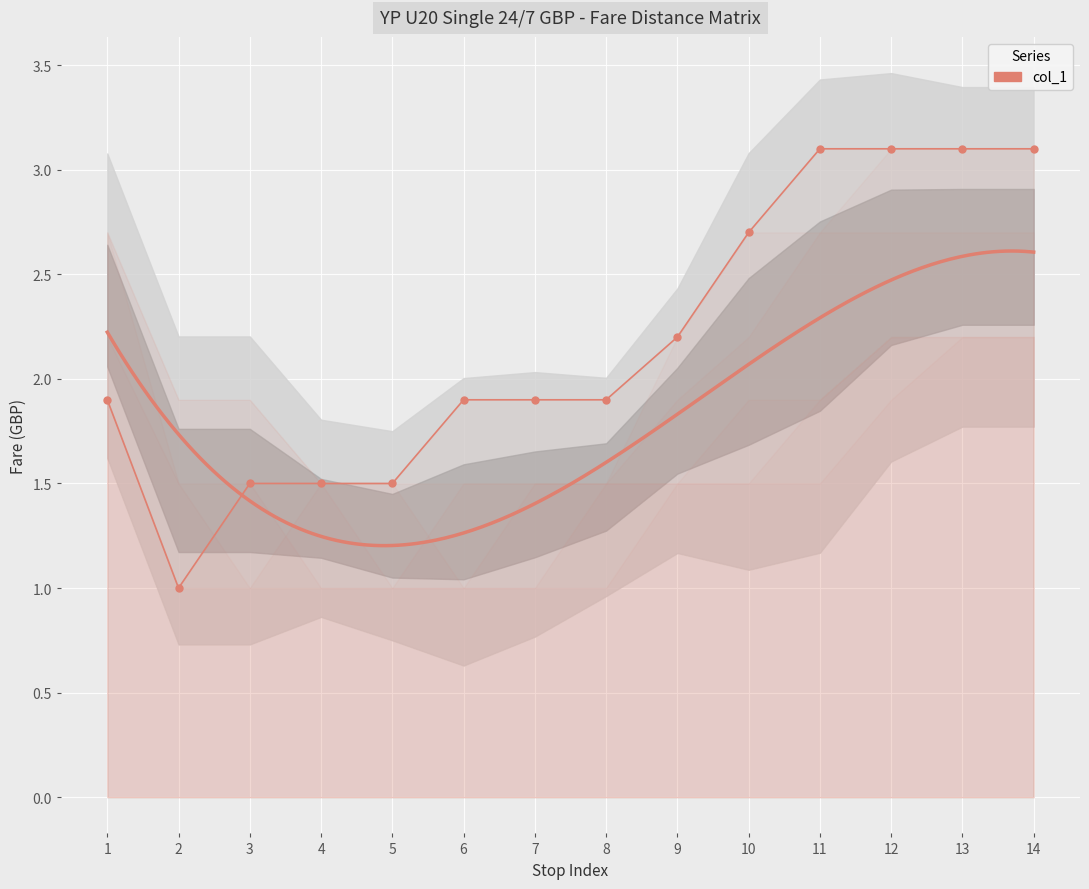

Which category has the lowest value across all series?

2